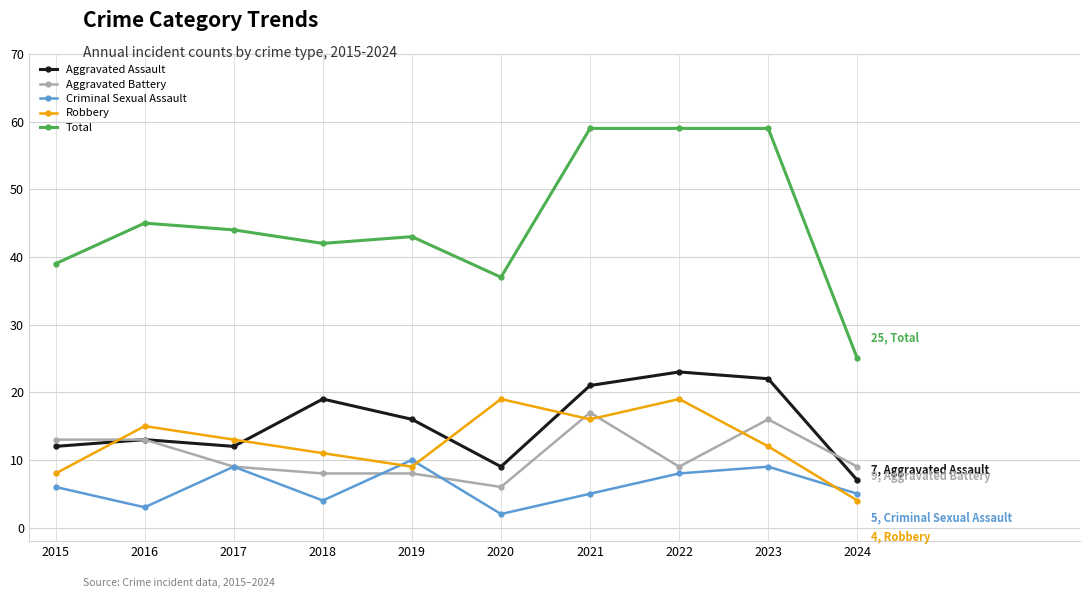

What is the spread (max minus min) of values at 2019?

35